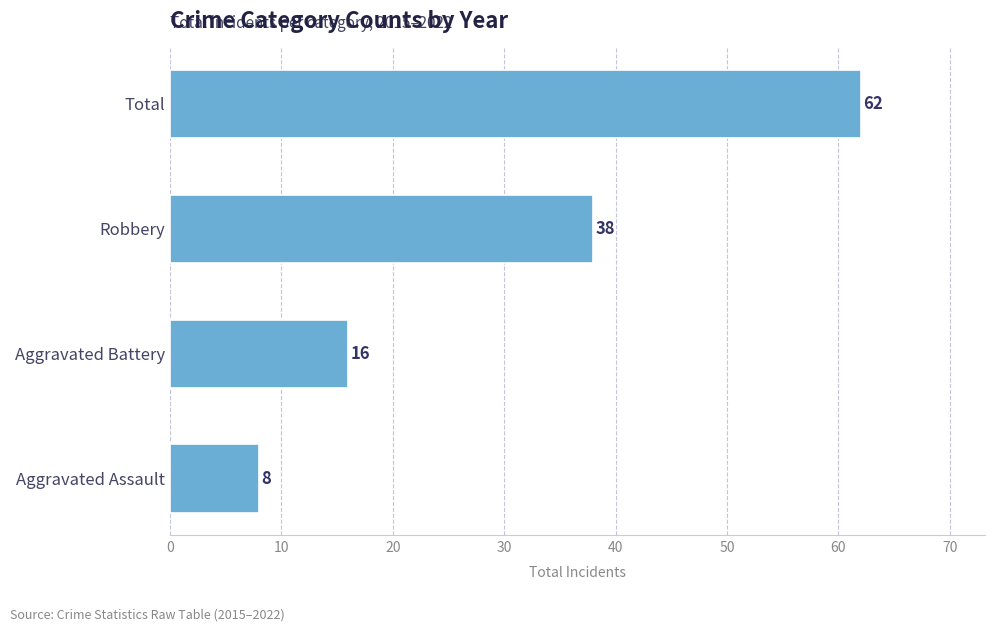

Reading top to bottom, transcribe all the data shown in this chart.

62	38	16	8